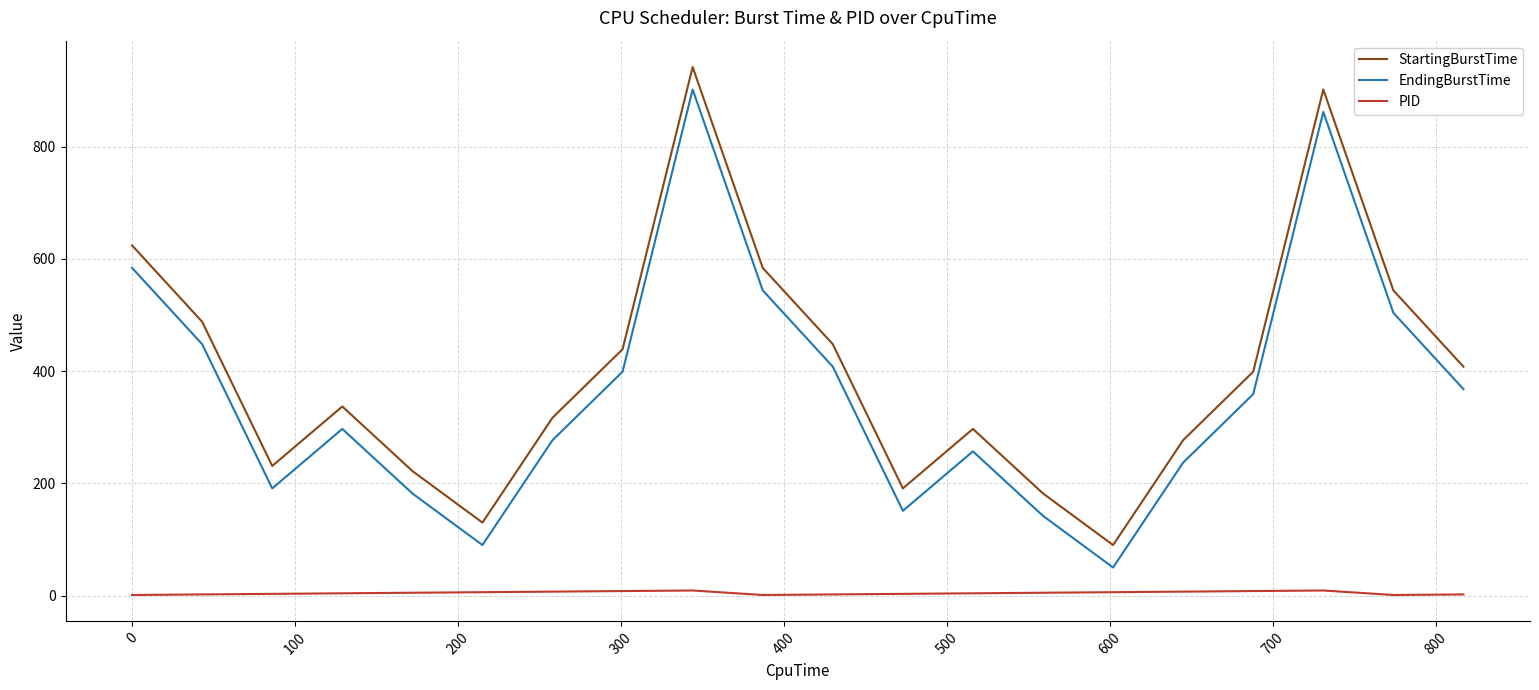

True or false: PID and EndingBurstTime cross at least once.

False